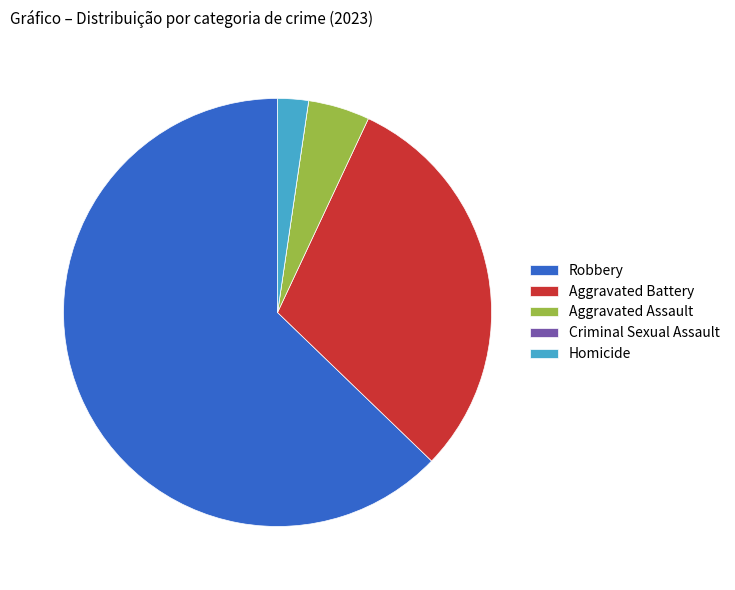

Combined, do Aggravated Assault and Homicide account for over 50%?

No